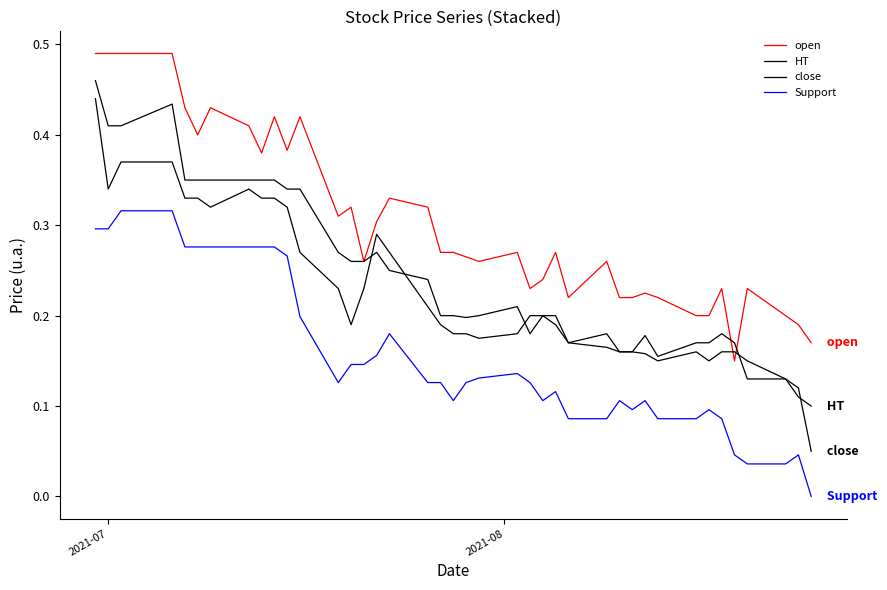

How many interior local peaks does the HT series have?

6